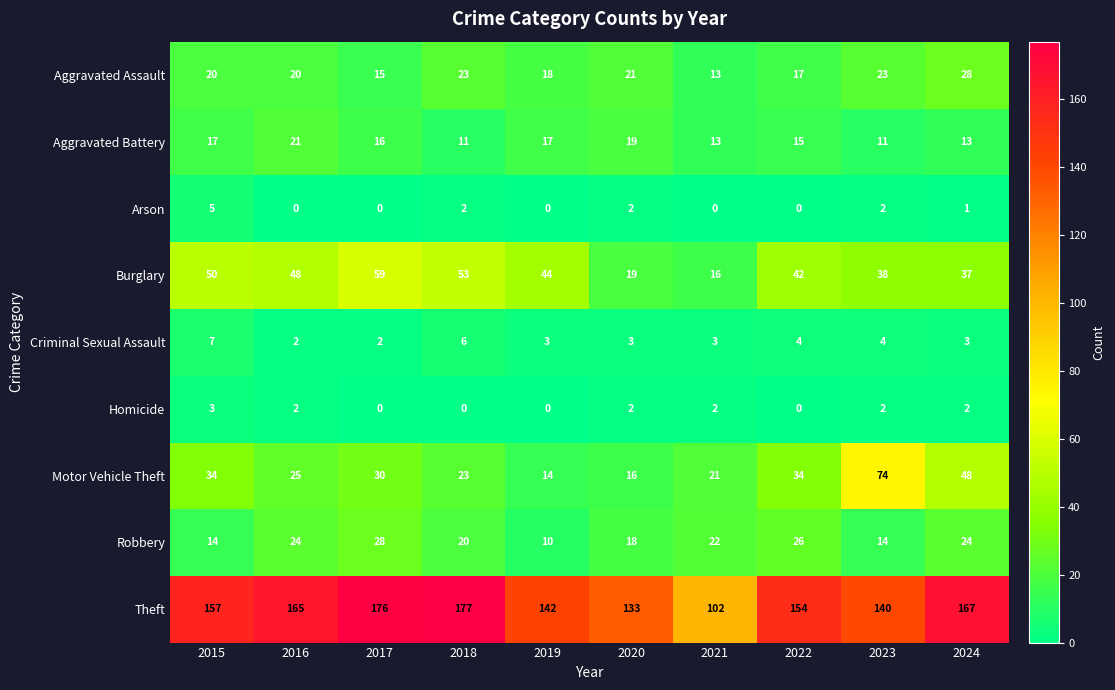

What value does the Theft series have at 2017?

176